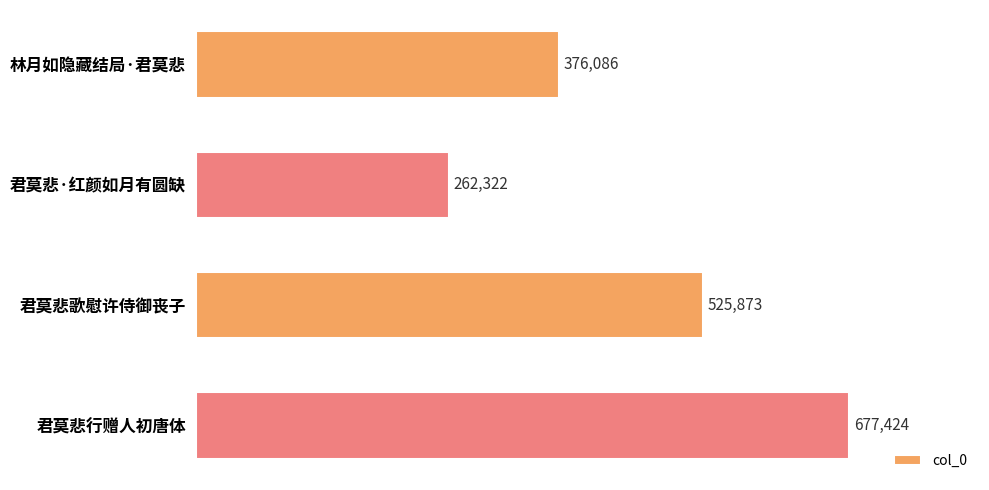

Reading top to bottom, transcribe all the data shown in this chart.

376086	262322	525873	677424